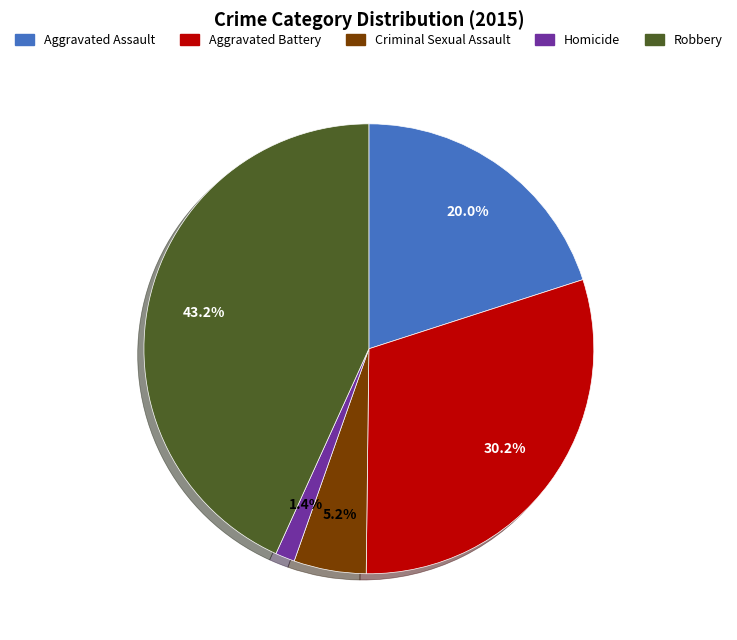

The Robbery slice represents 43% of the pie. True or false?

True